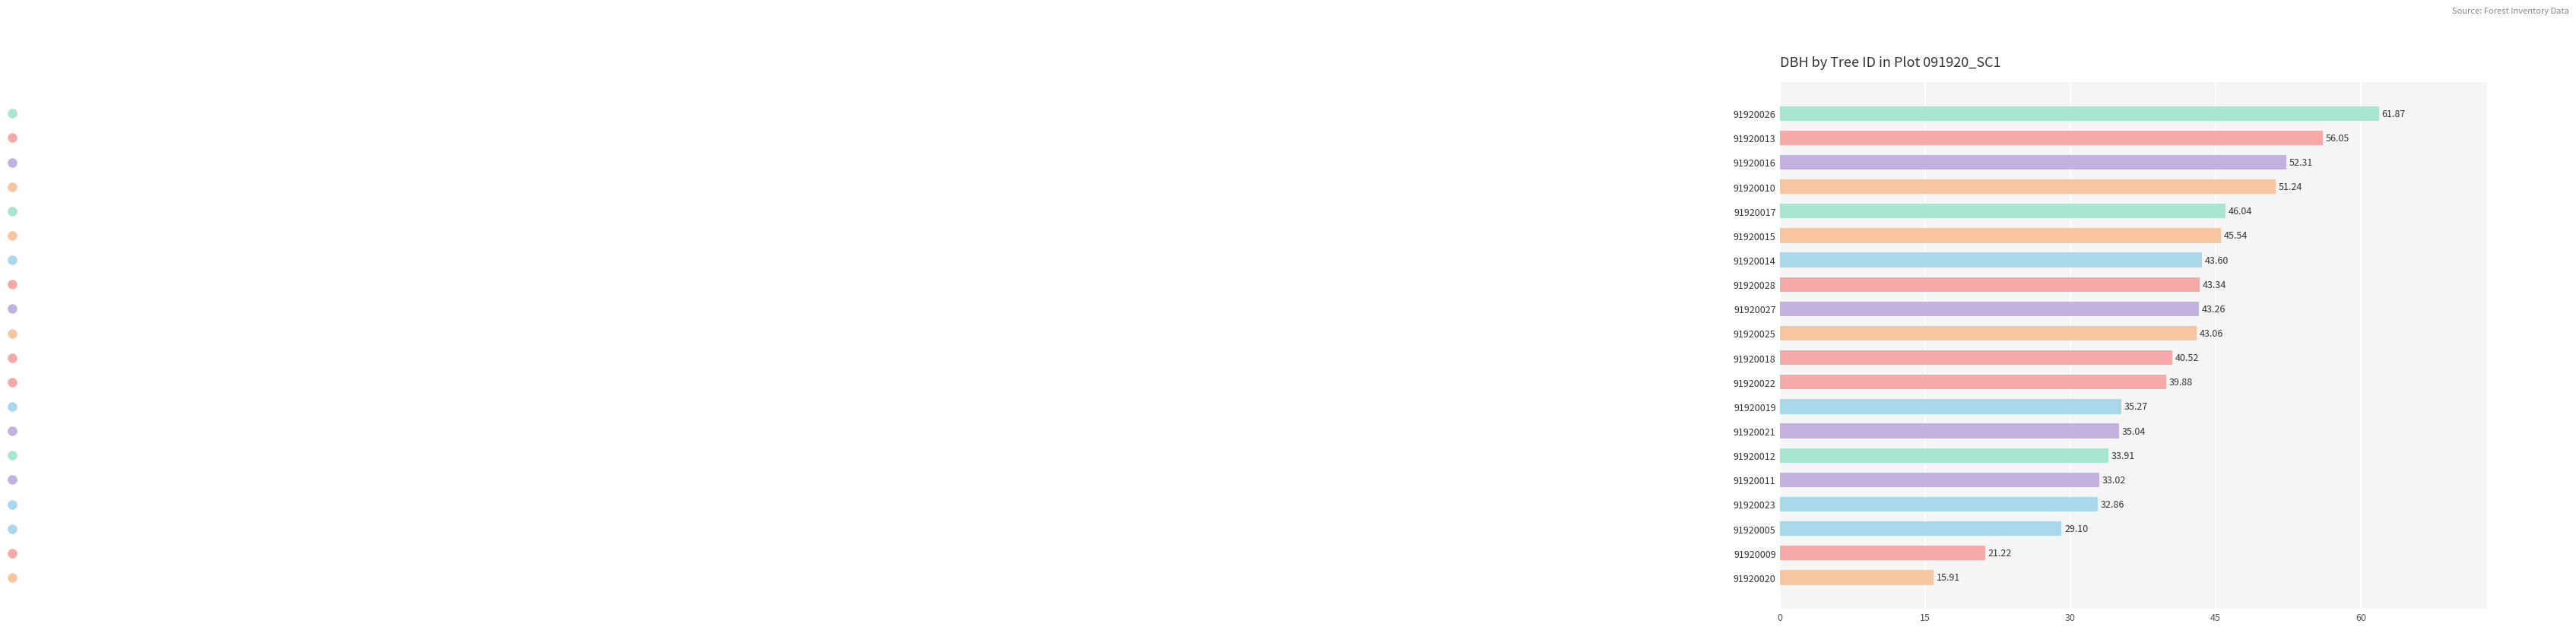

What is the change in value from 91920025 to 91920023?

-10.2